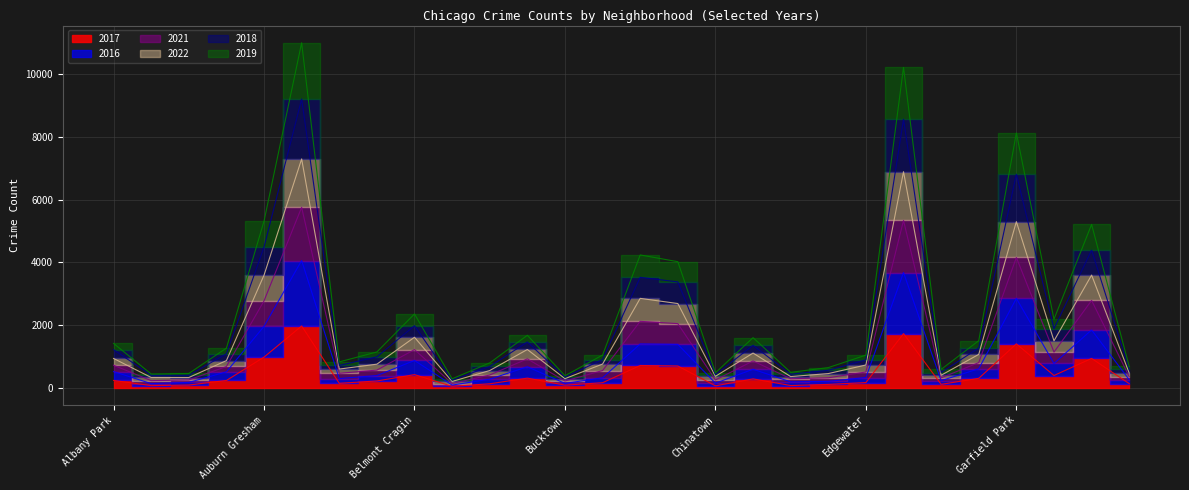

What are all the series names shown in the legend?

2017, 2016, 2021, 2022, 2018, 2019